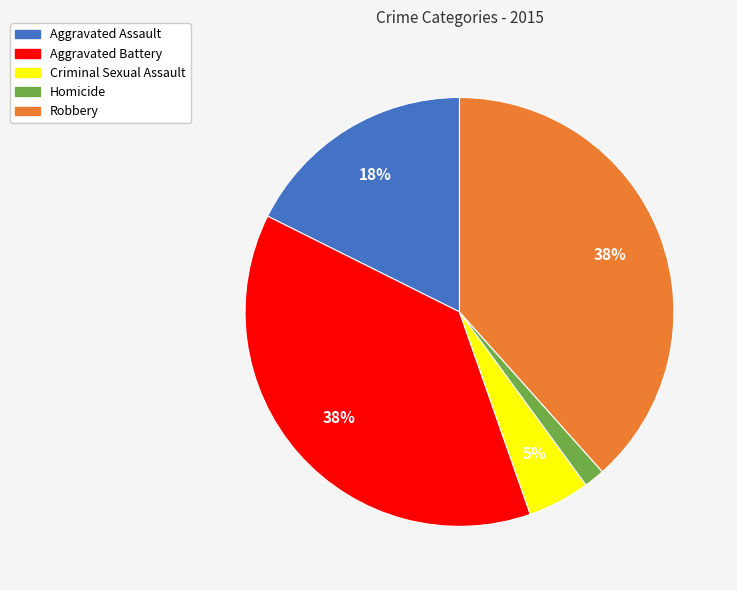

Does Criminal Sexual Assault account for over 50% of the chart?

No